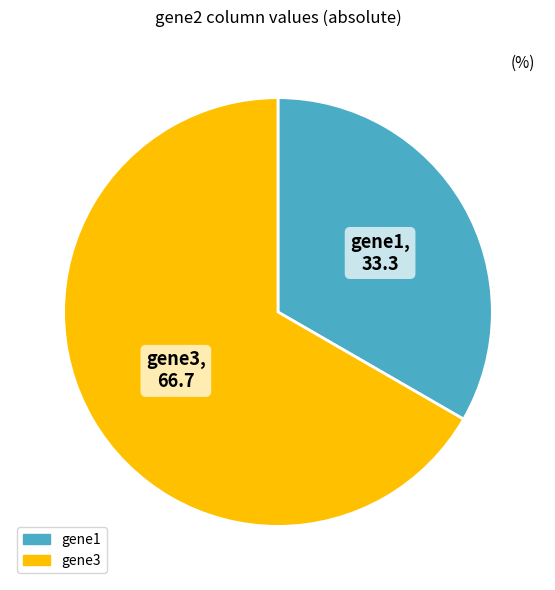

Is the sum of gene1 and gene3 greater than half?

Yes